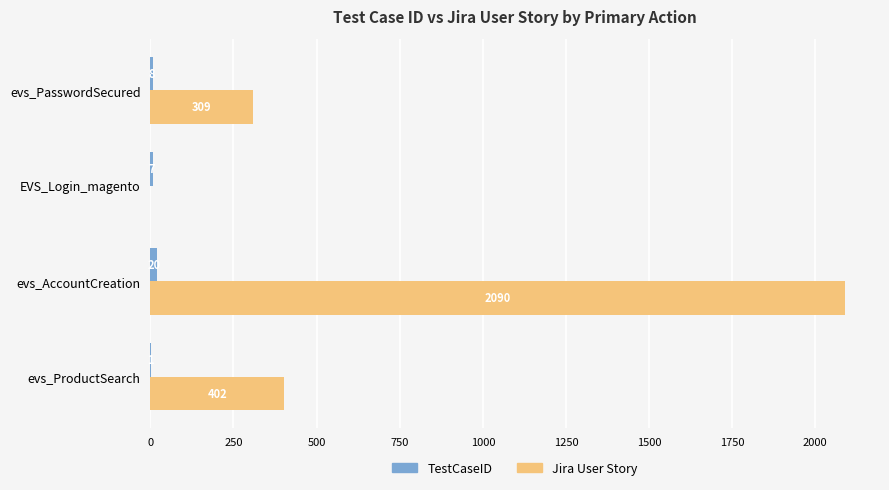

What is the total value across all series at evs_PasswordSecured?

317